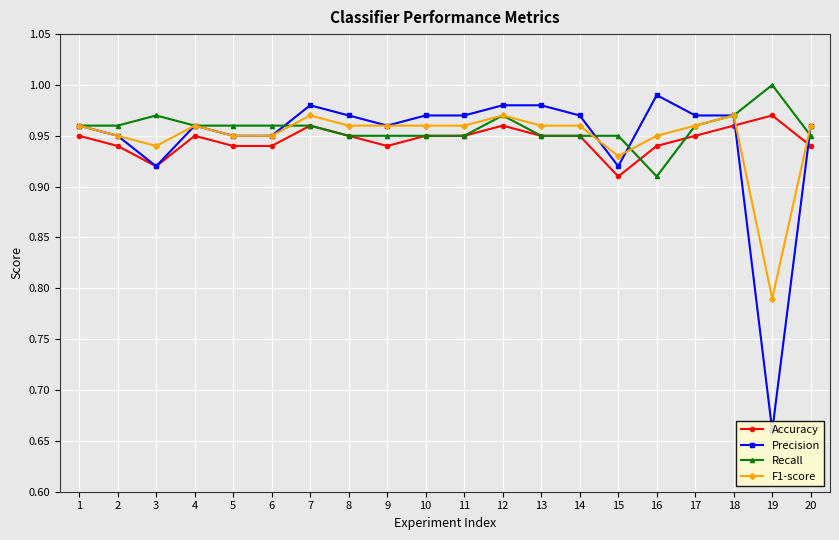

Reading left to right, transcribe all the data shown in this chart.

Accuracy: 0.9	0.9	0.9	0.9	0.9	0.9	1.0	0.9	0.9	0.9	0.9	1.0	0.9	0.9	0.9	0.9	0.9	1.0	1.0	0.9
Precision: 1.0	0.9	0.9	1.0	0.9	0.9	1.0	1.0	1.0	1.0	1.0	1.0	1.0	1.0	0.9	1.0	1.0	1.0	0.7	1.0
Recall: 1.0	1.0	1.0	1.0	1.0	1.0	1.0	0.9	0.9	0.9	0.9	1.0	0.9	0.9	0.9	0.9	1.0	1.0	1.0	0.9
F1-score: 1.0	0.9	0.9	1.0	0.9	0.9	1.0	1.0	1.0	1.0	1.0	1.0	1.0	1.0	0.9	0.9	1.0	1.0	0.8	1.0